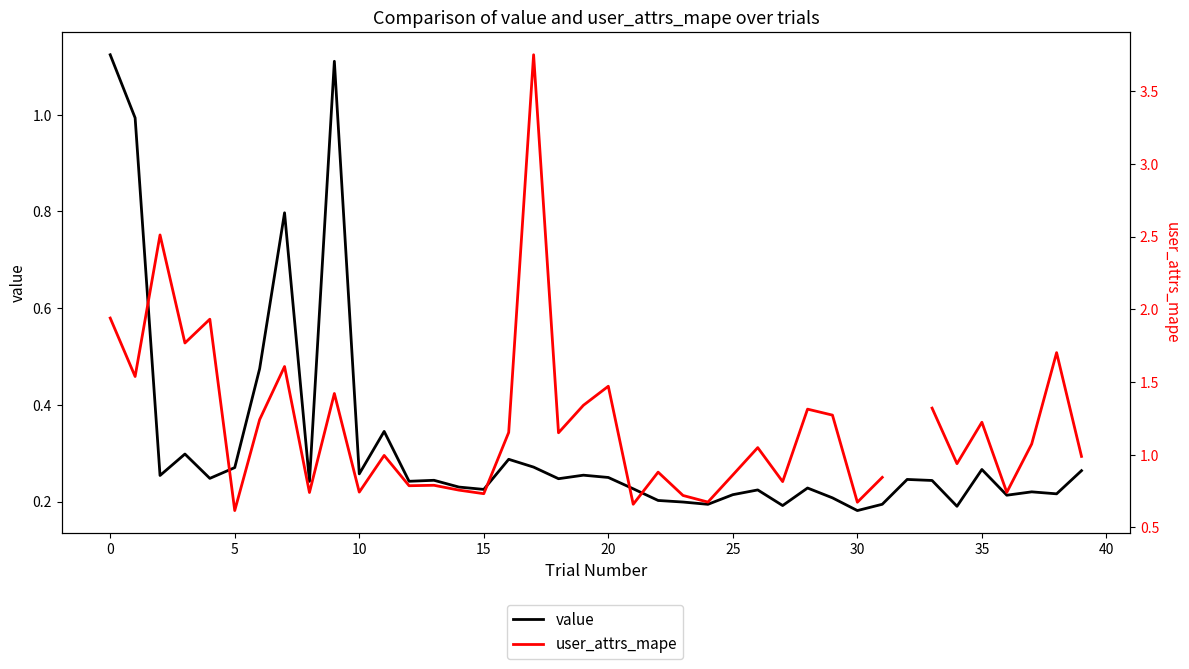

Which series has the largest range (max minus min)?

user_attrs_mape